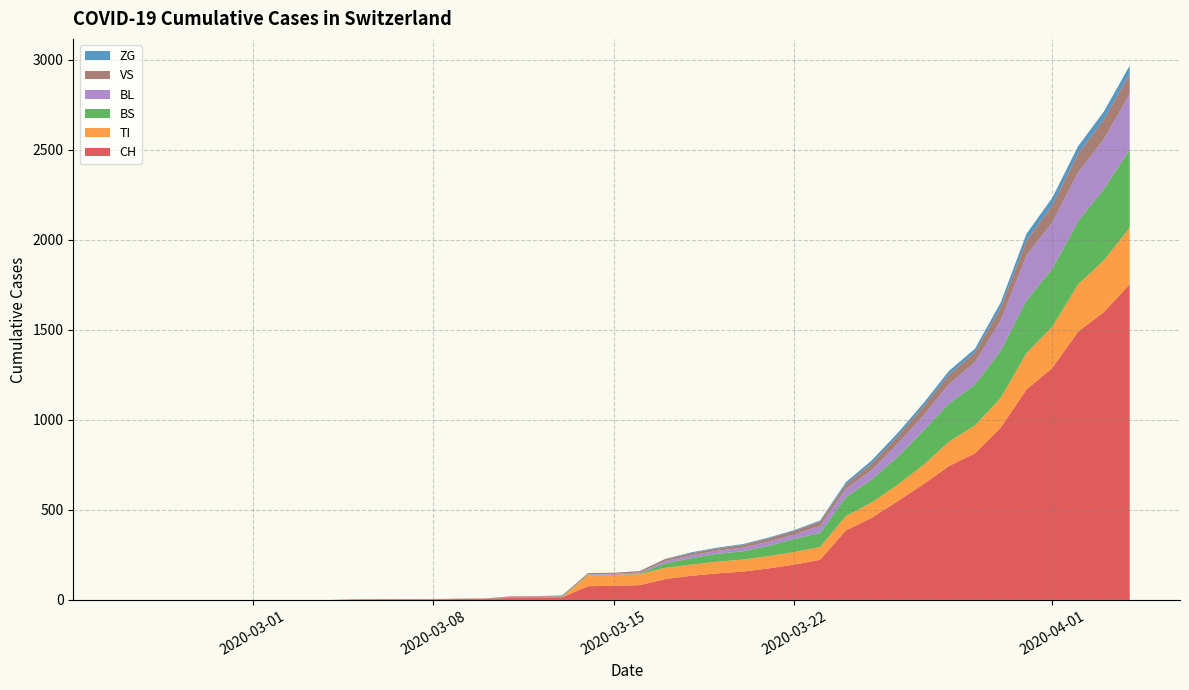

What is the highest value of the CH series?

1753